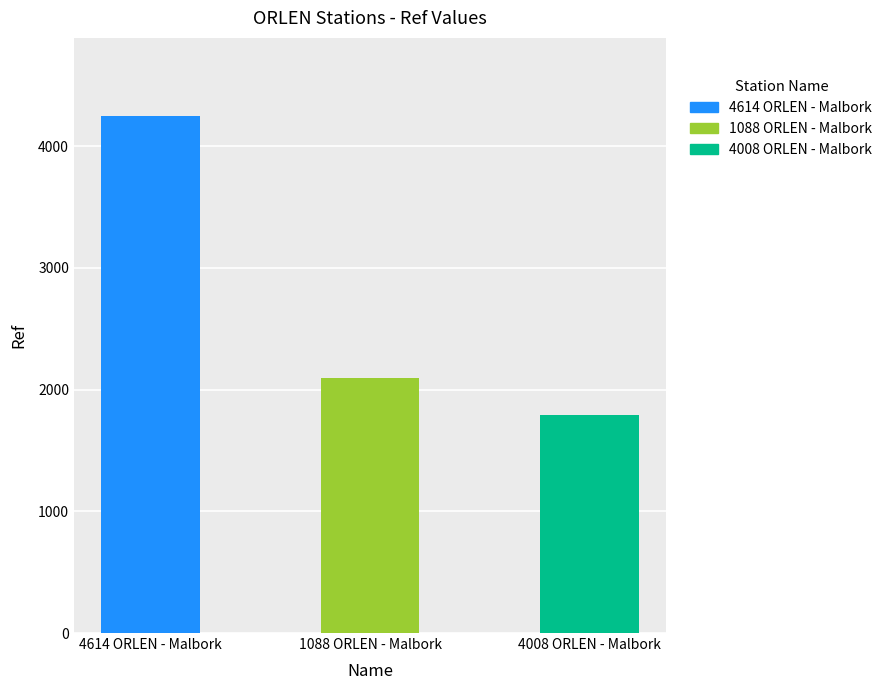

Reading left to right, transcribe all the data shown in this chart.

4614 ORLEN - Malbork=4252	1088 ORLEN - Malbork=2094	4008 ORLEN - Malbork=1794